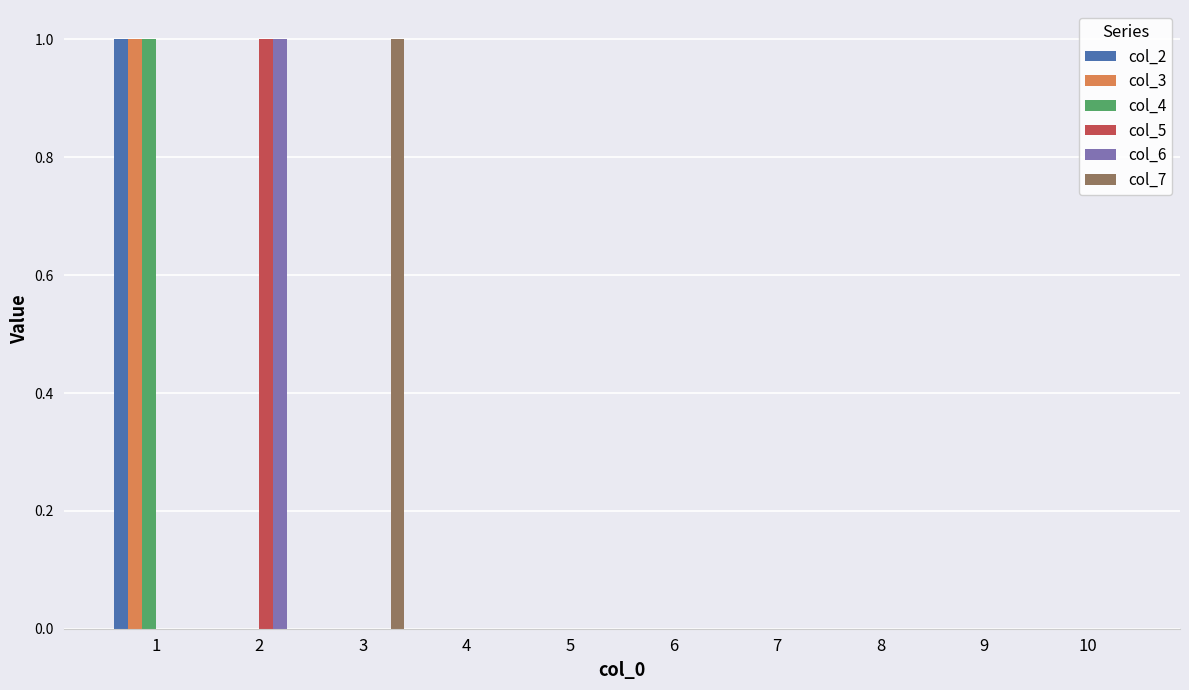

How many distinct data groups are displayed?

6